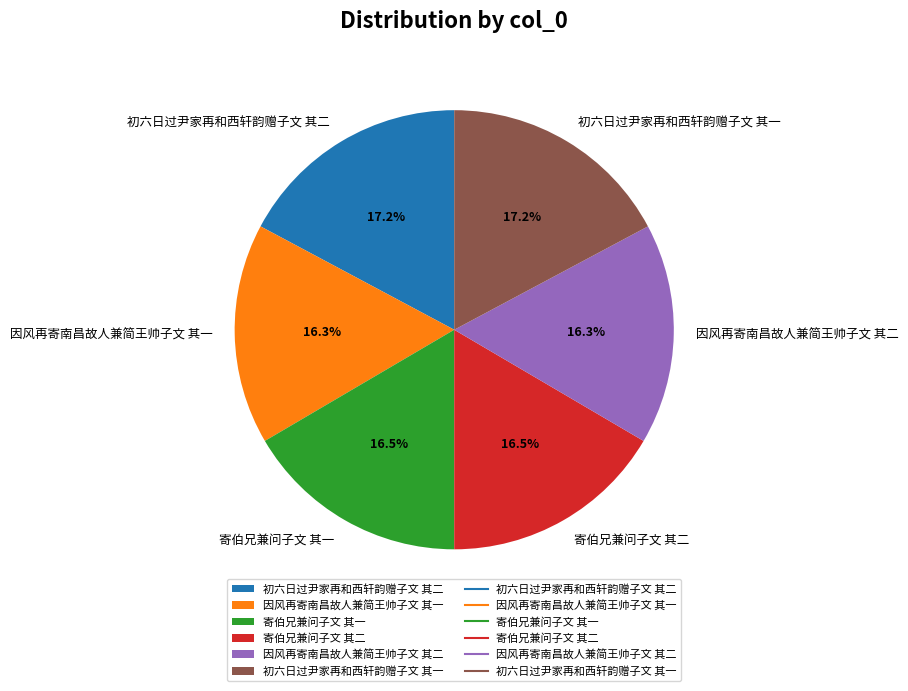

To the nearest percent, what portion does 初六日过尹家再和西轩韵赠子文 其二 represent?

17%